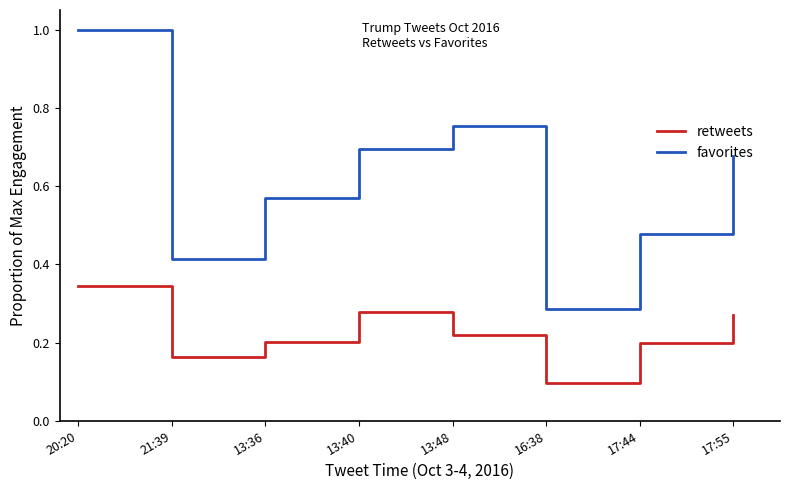

What is the lowest value of the retweets series?

0.1